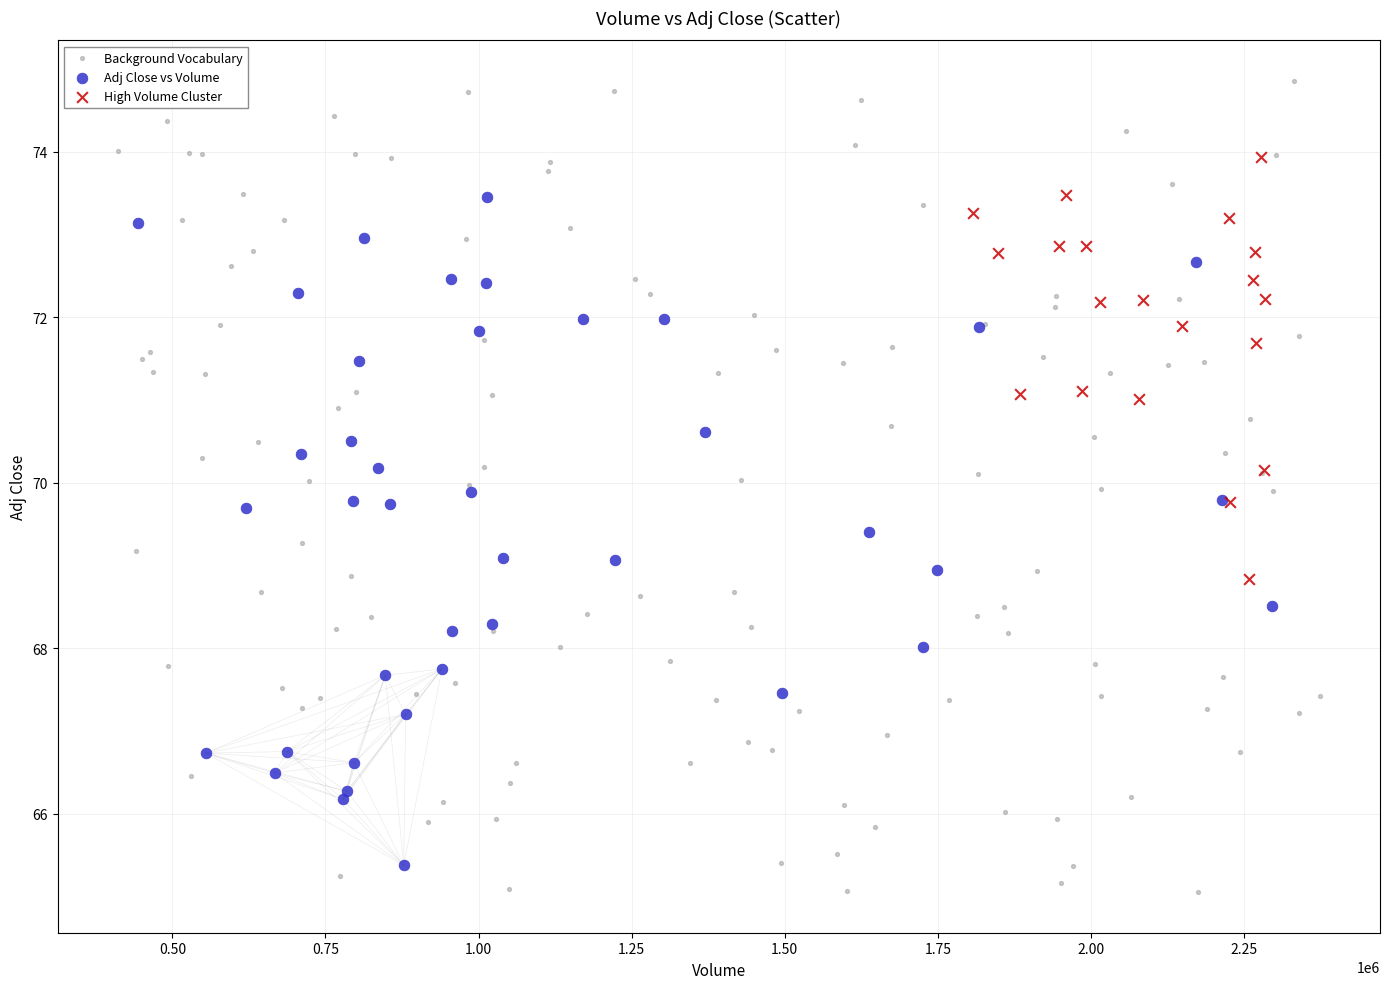

Which series contains the highest Y value?

Background Vocabulary